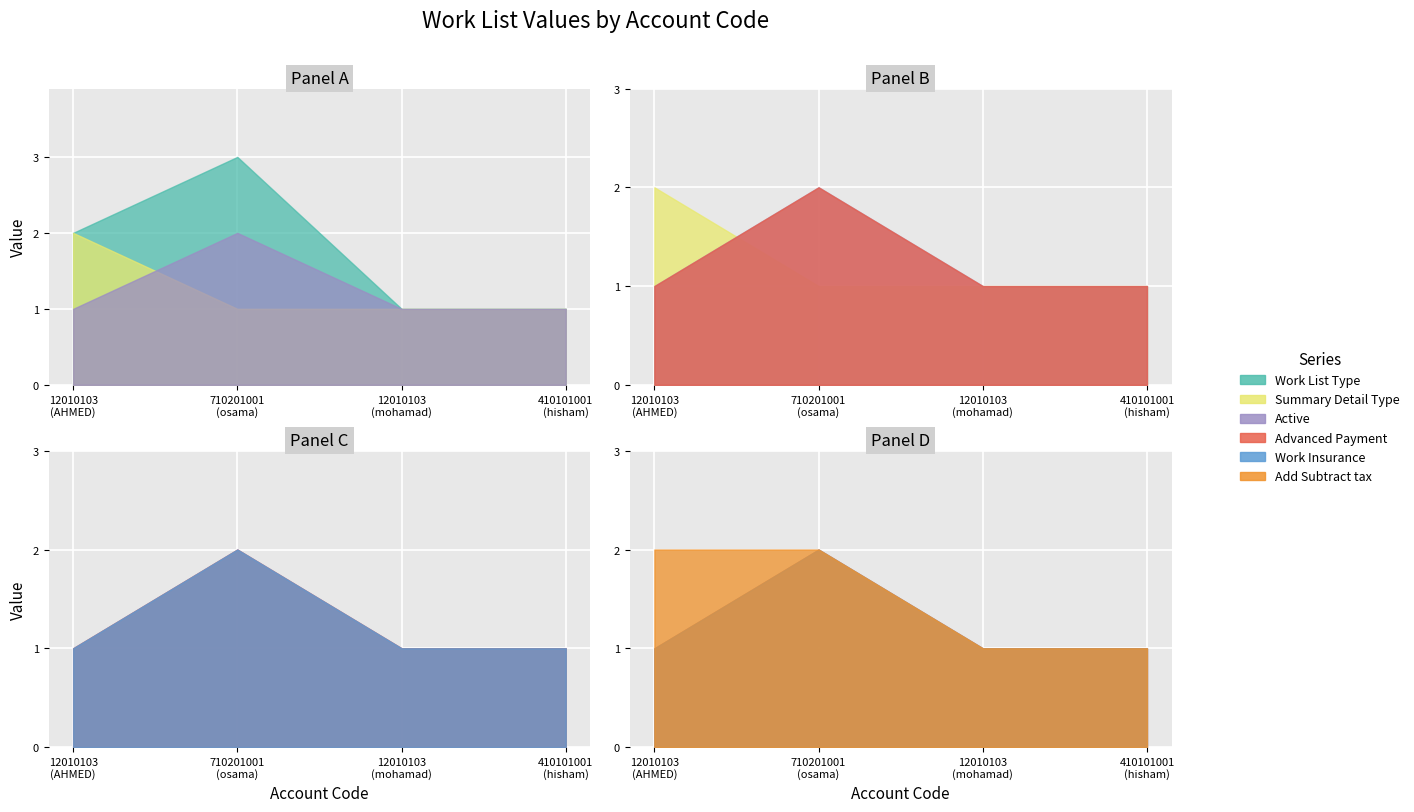

Which series has the widest spread of values?

Work List Type